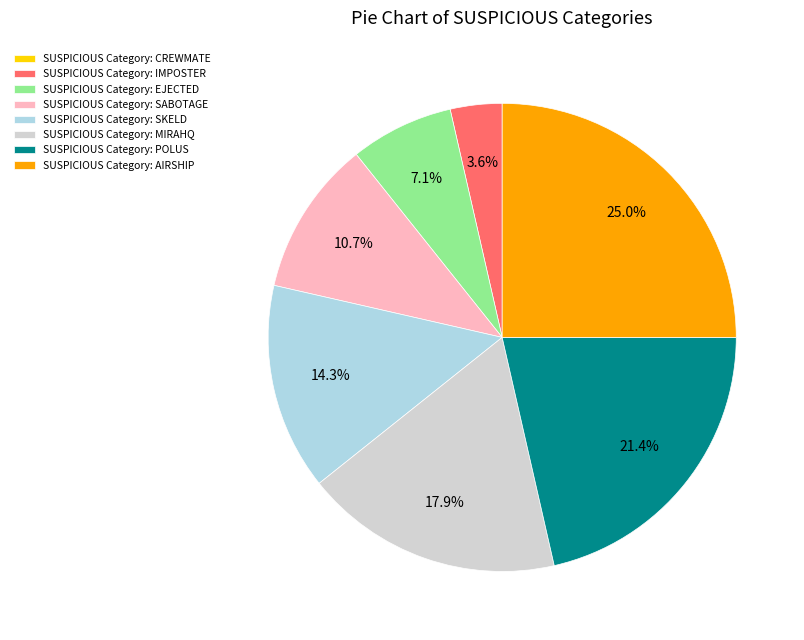

To the nearest percent, what is the difference between the largest and smallest slice percentages?

25%